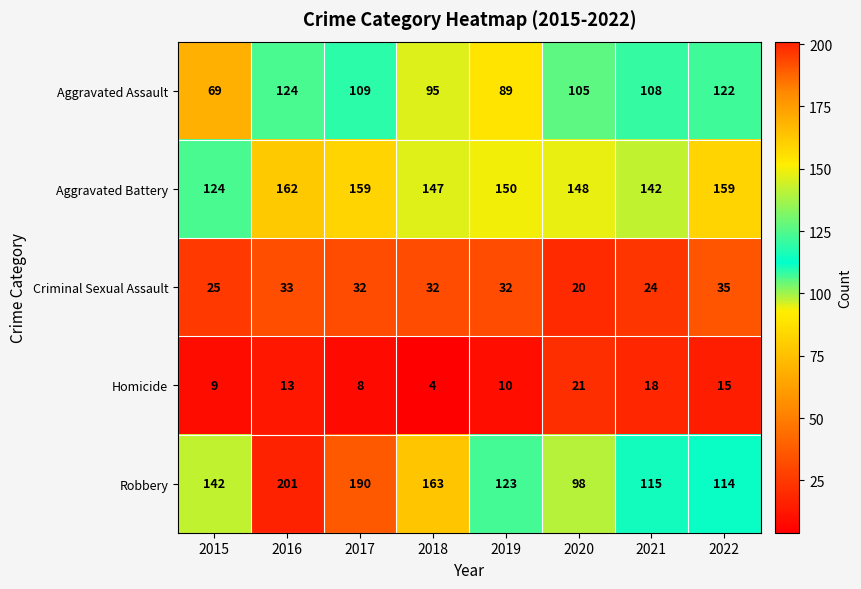

The Aggravated Assault series shows 124 at 2016. True or false?

True